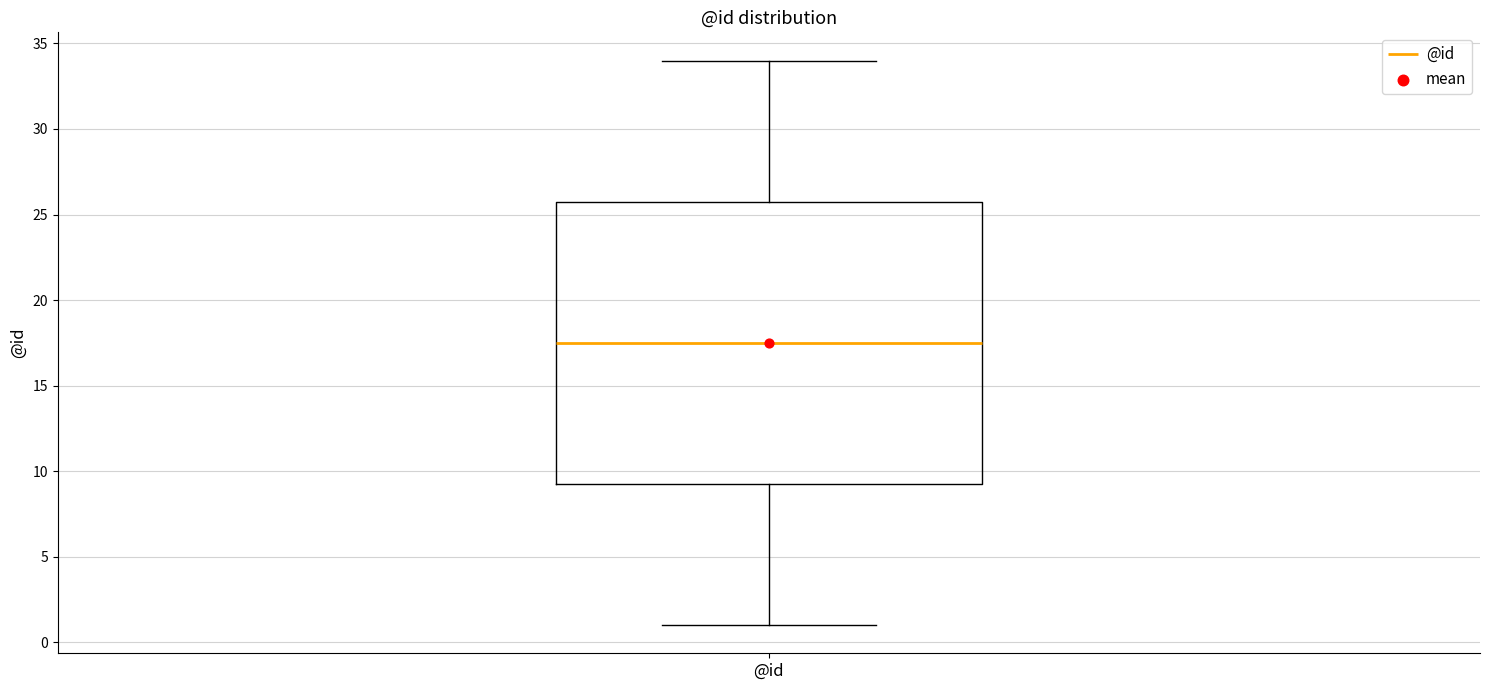

Read this box plot against the y-axis: the position of the median line, the range covered by the box, and the ends of both whiskers. The values are not printed on the chart, so give them approximately, as read against the axis.

median 17.5, box 9.5 to 26.0, whiskers 1.0 to 34.0